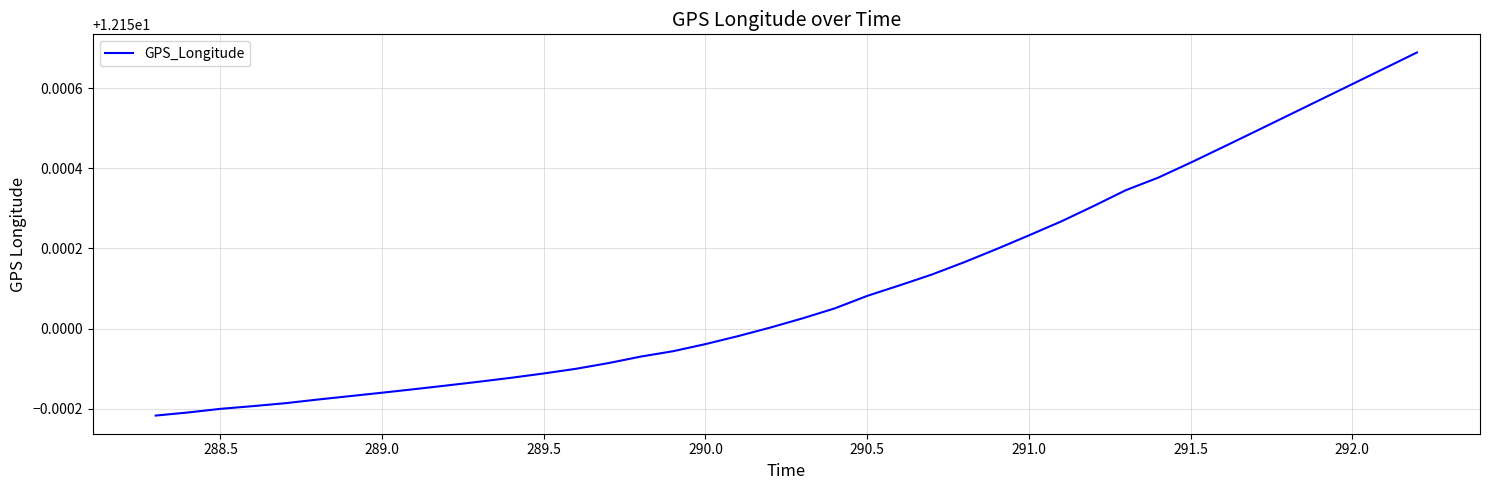

True or false: the data has more than 2 interior local peaks.

False